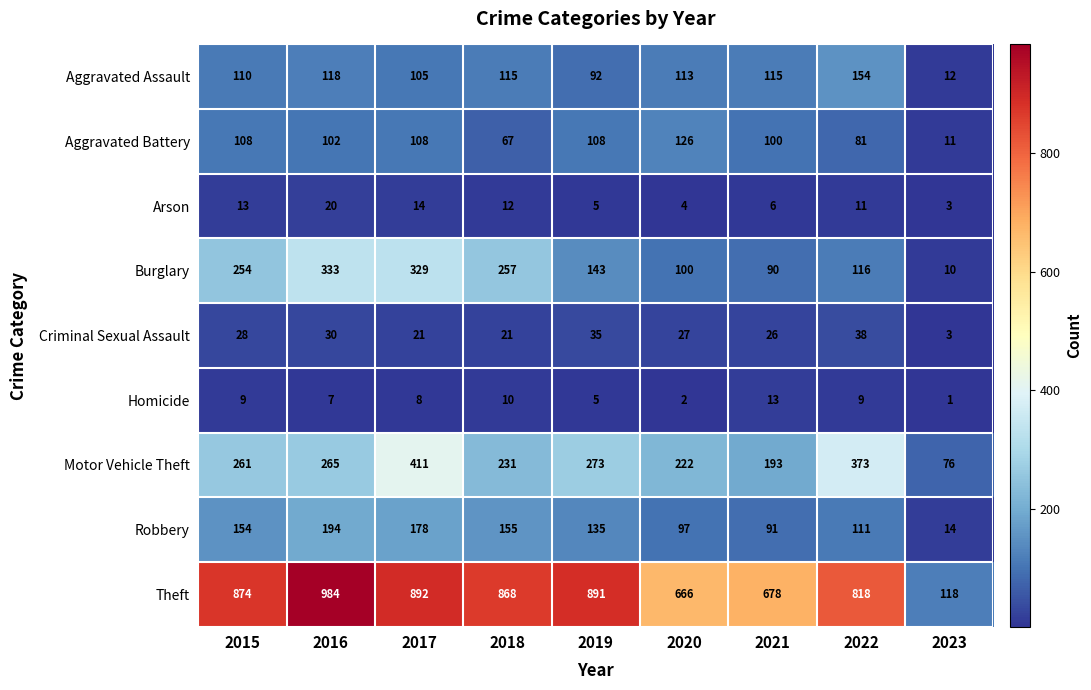

At which label is Homicide closest to 7?

2016